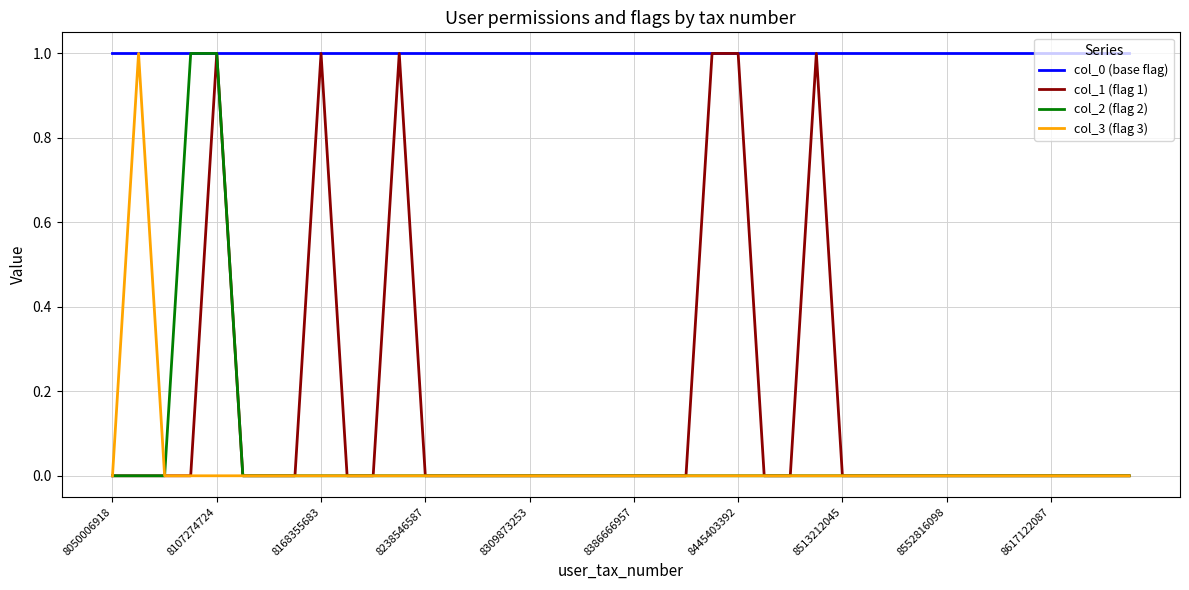

Which series has the largest total across all categories?

col_0 (base flag)